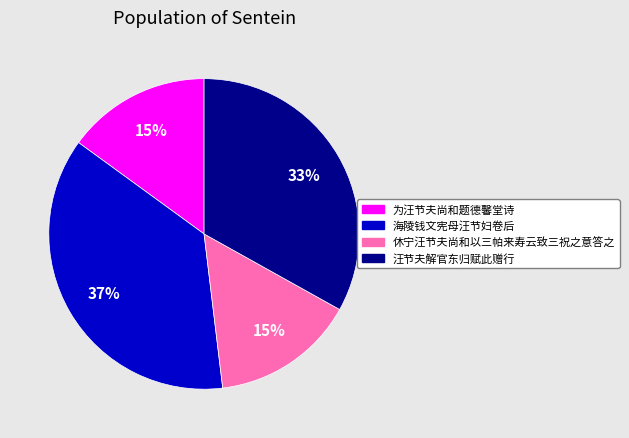

Is there a majority slice in this chart?

No